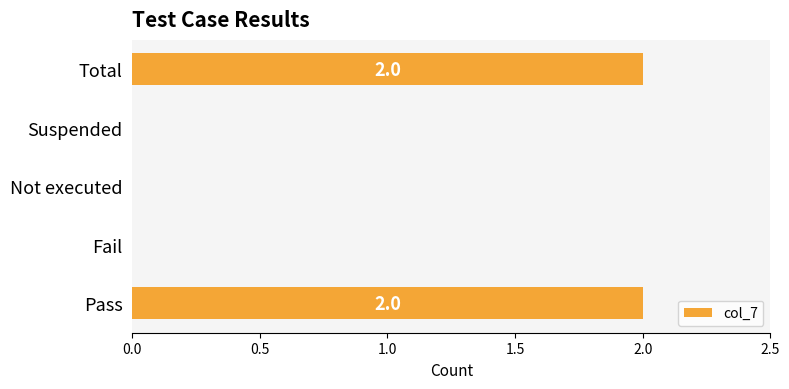

How many distinct data groups are displayed?

1